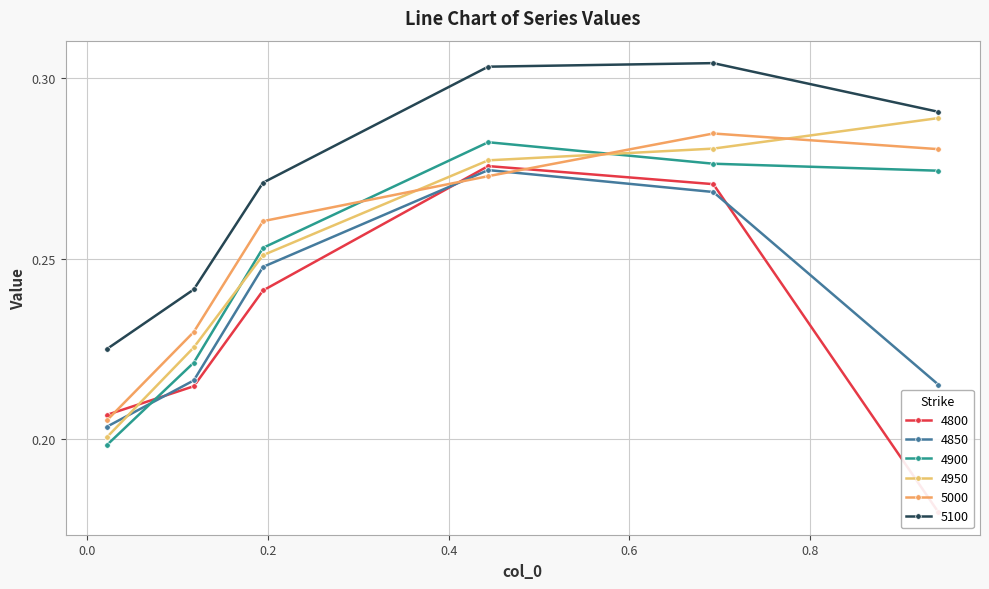

At how many categories does at least one series exceed 0?

6